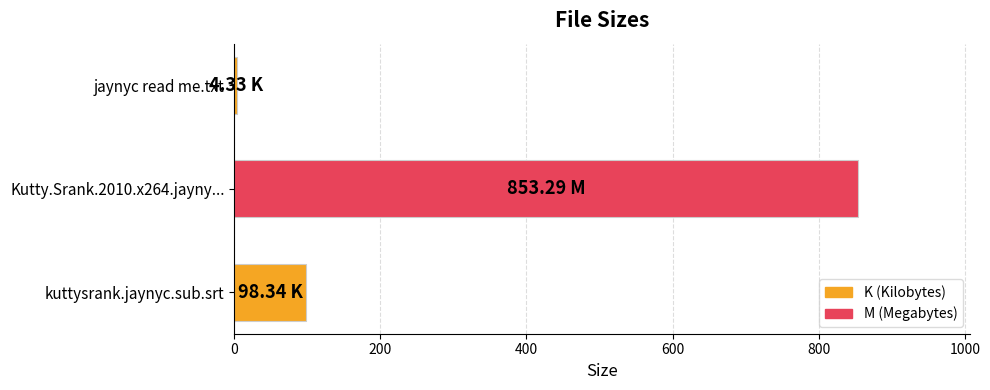

What is the smallest value displayed?

4.3